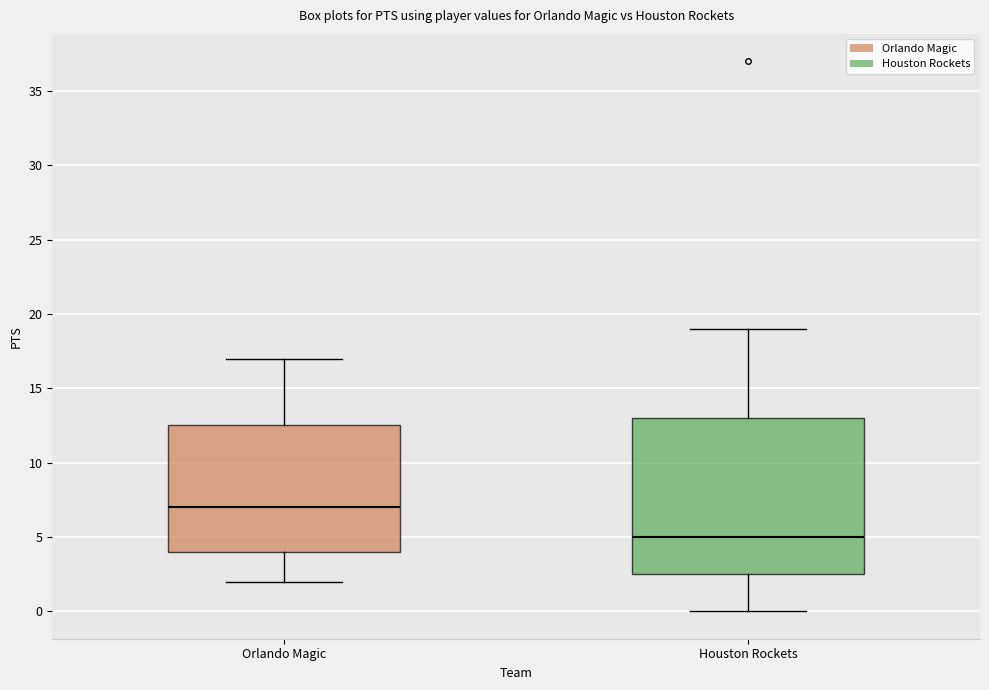

Which box is the tallest, from its lower edge to its upper edge?

Houston Rockets